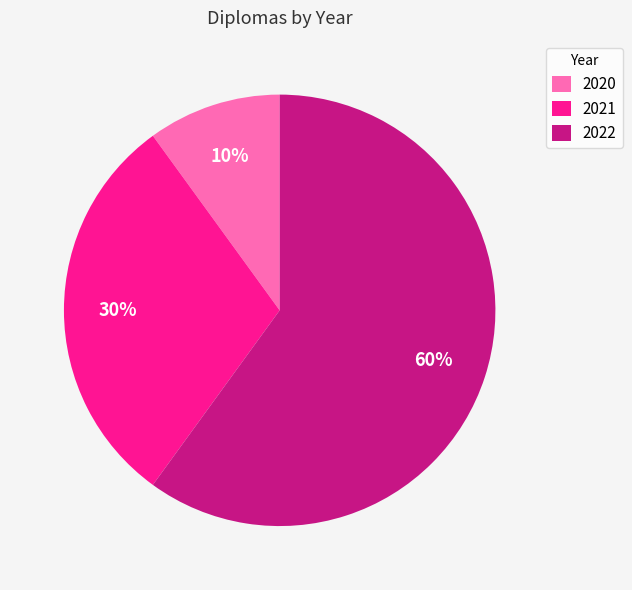

To the nearest percent, what is the difference between the largest and smallest slice percentages?

50%